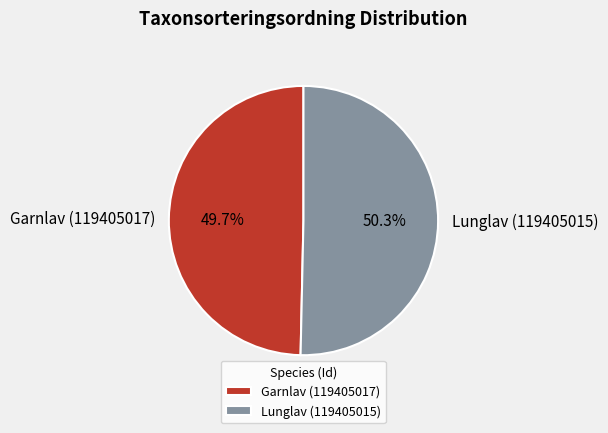

Count the number of slices in the pie.

2